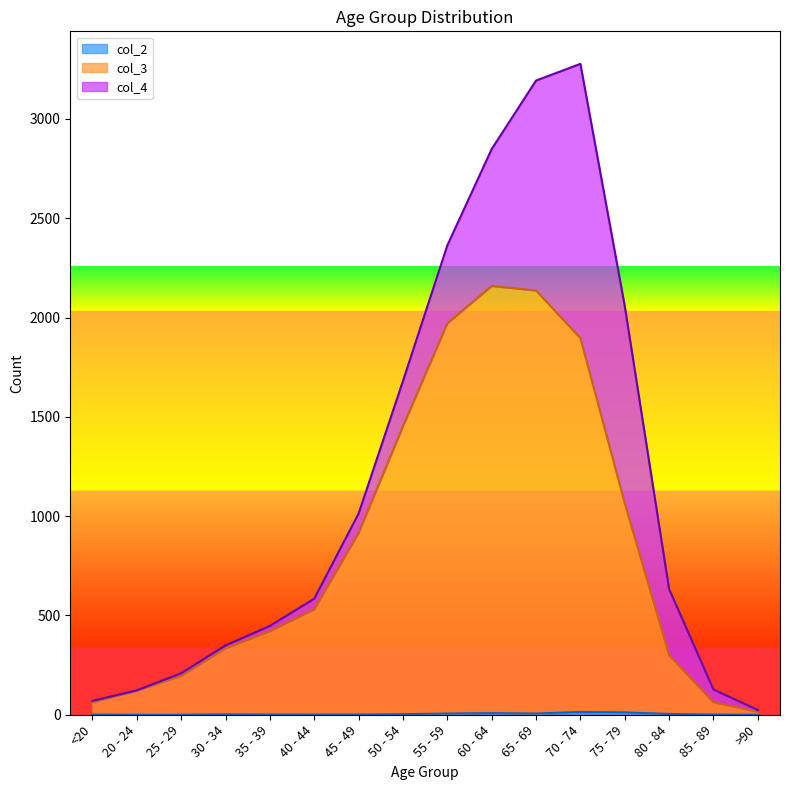

The value of col_3 at 70 - 74 is 1896. True or false?

True